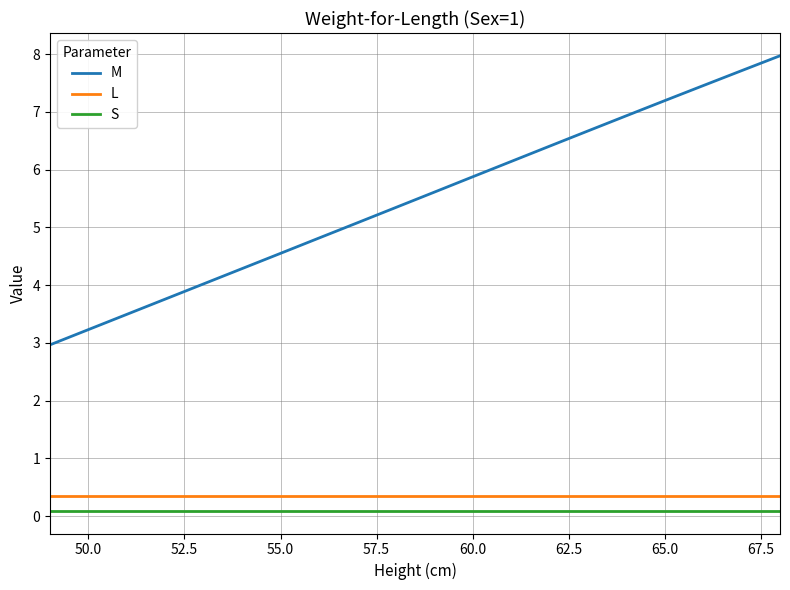

What is the difference between the maximum and minimum values in the M series?

5.0